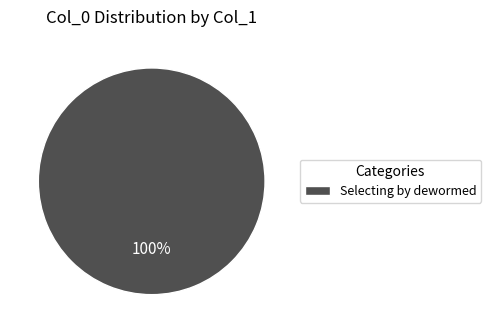

Count the number of slices in the pie.

1